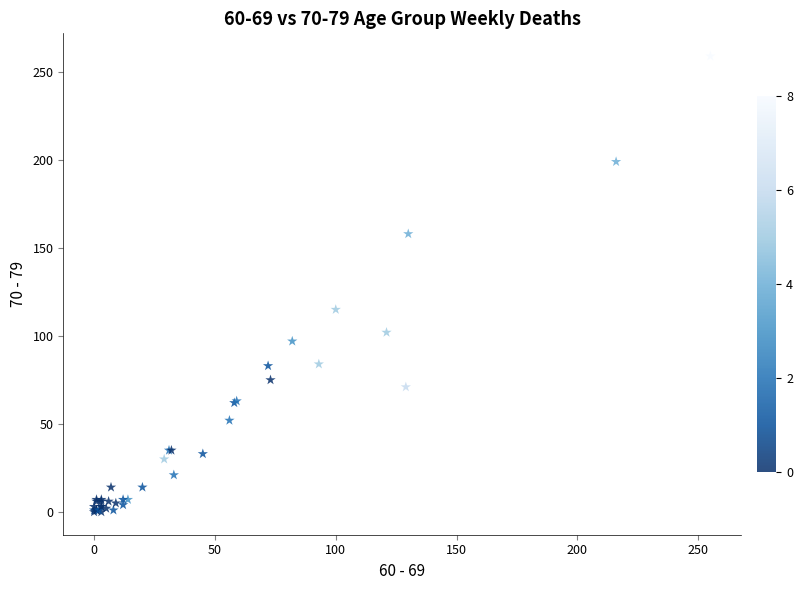

What Y value in the scatter plot is closest to 129?

115